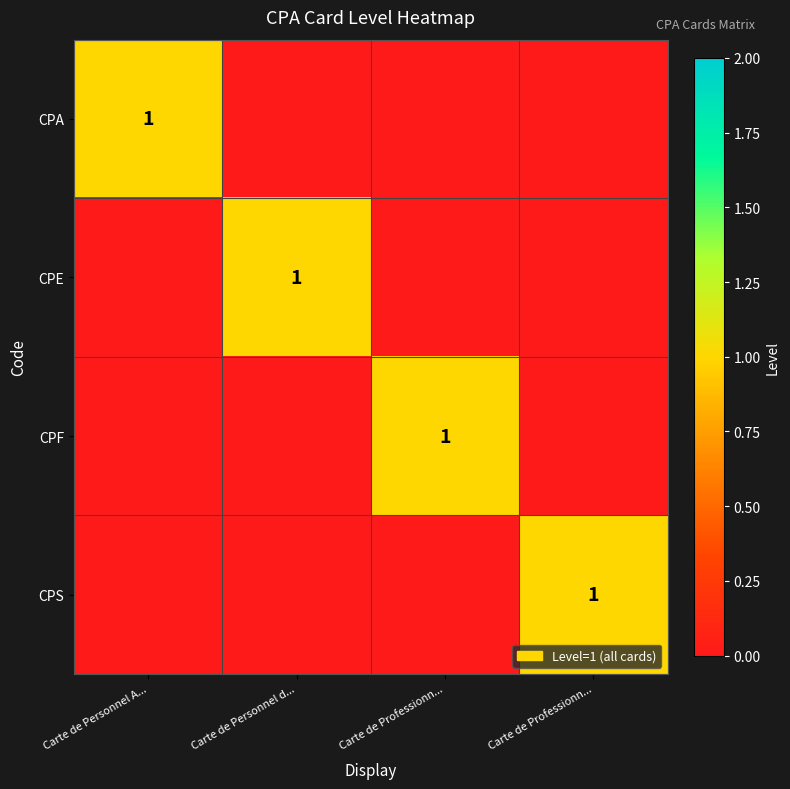

Where is CPF nearest to the value 0?

Carte de Personnel A...